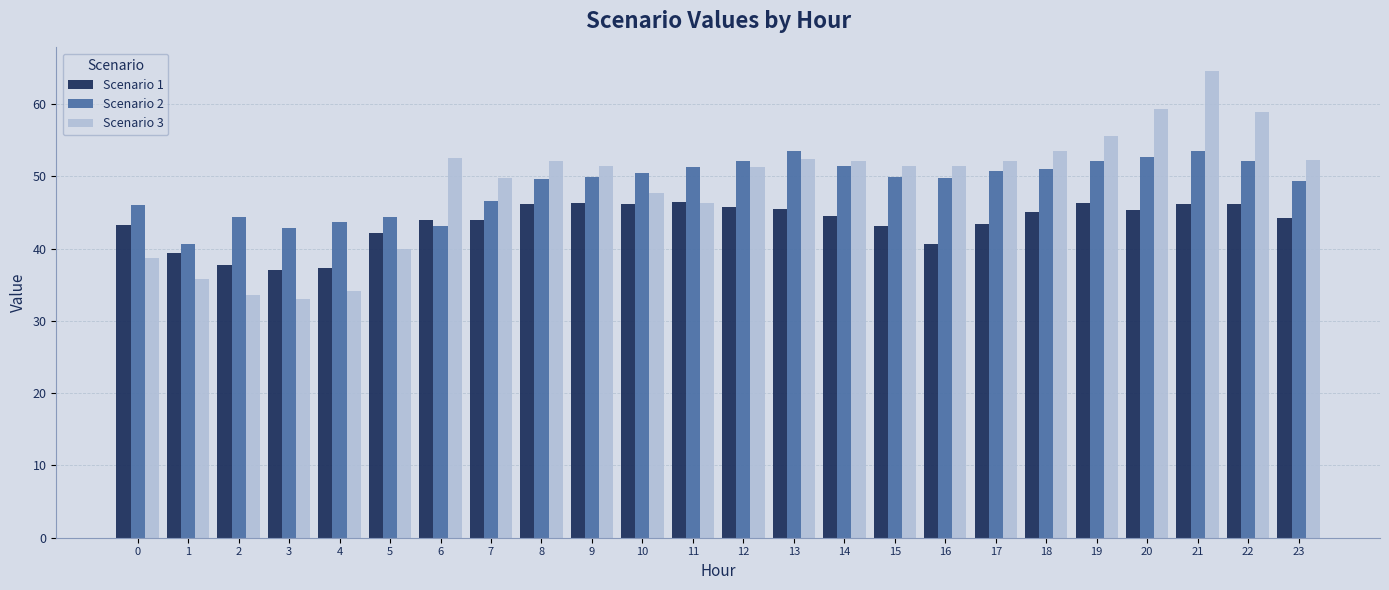

What is the average value of the Scenario 3 series?

48.8